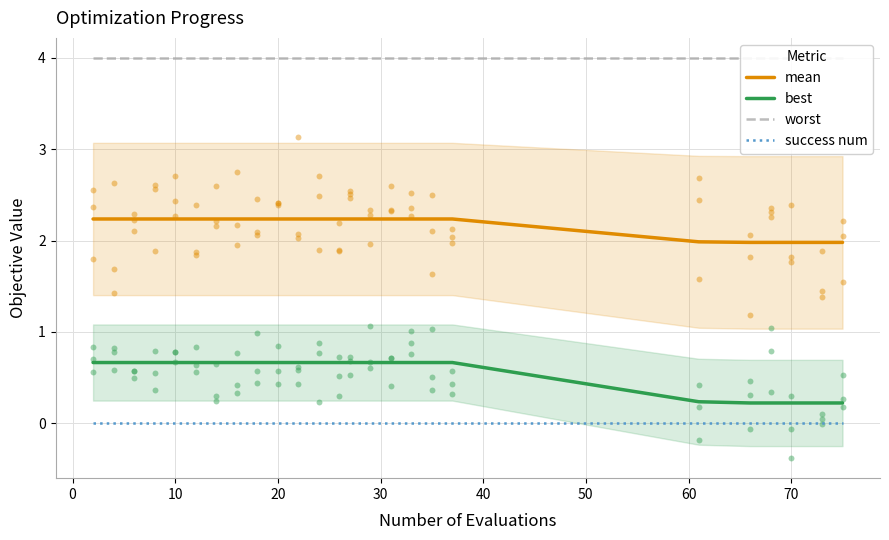

Which series has the largest total across all categories?

worst